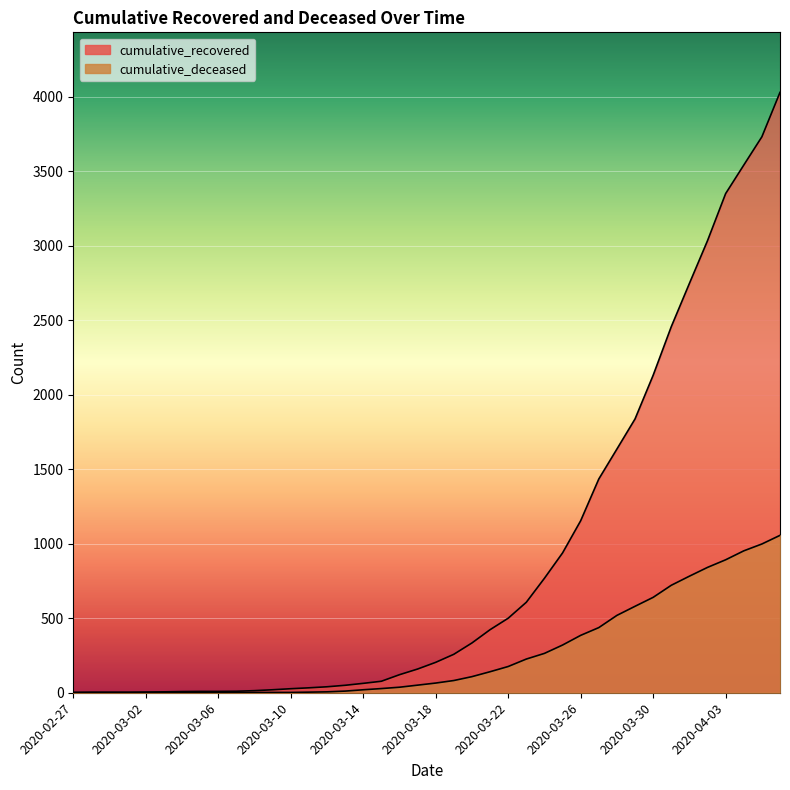

Which has a higher value, 2020-03-29 or 2020-03-03?

2020-03-29